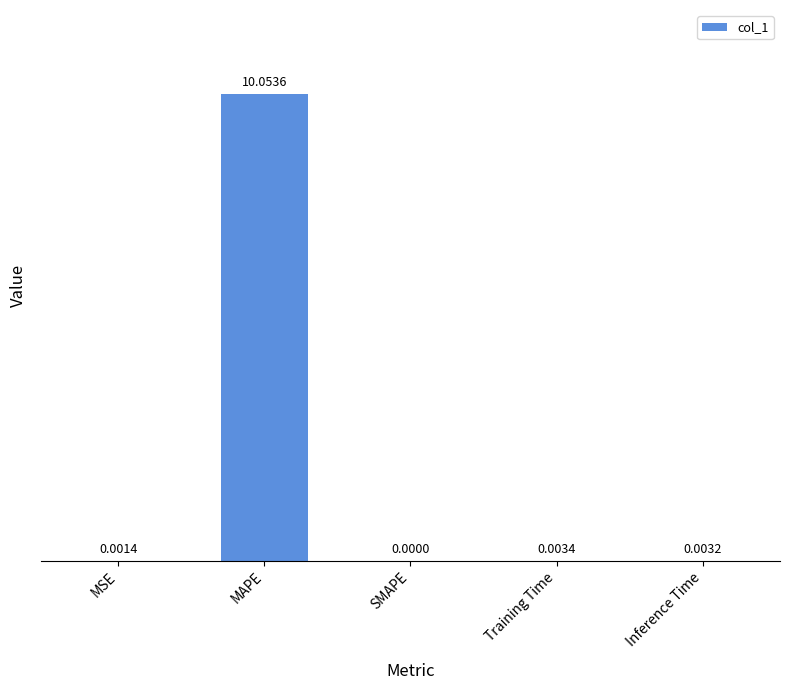

What is the maximum value shown in the chart?

10.1